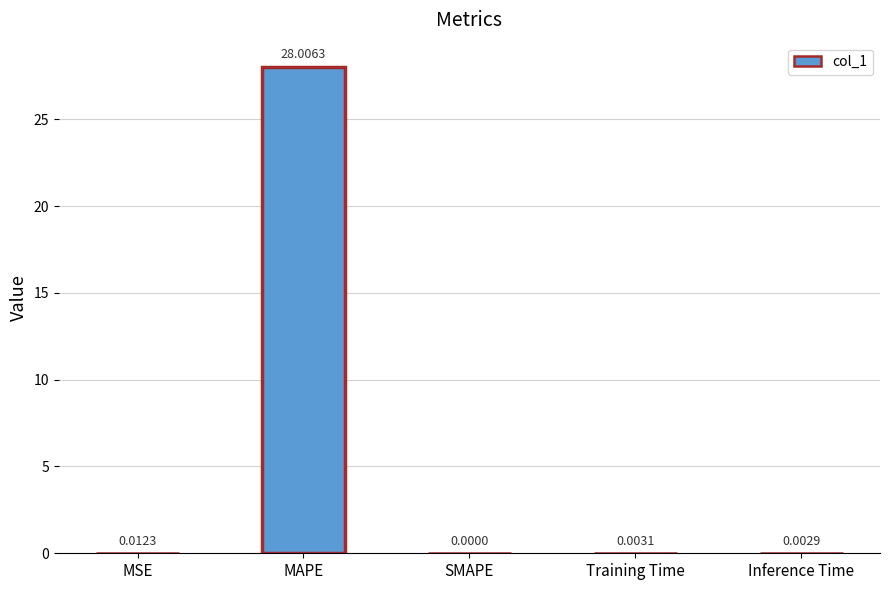

Where is the data nearest to the value 14?

MSE